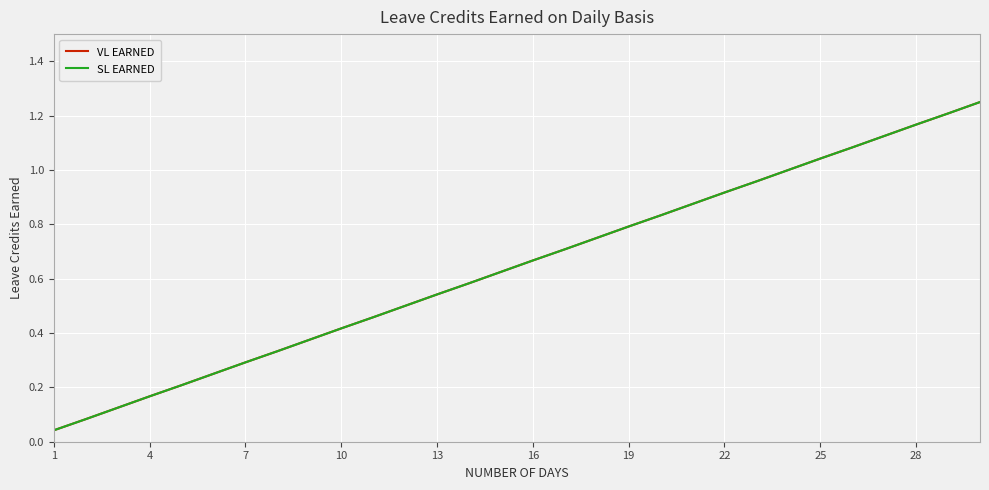

Does the chart display data point markers on the line(s)?

No